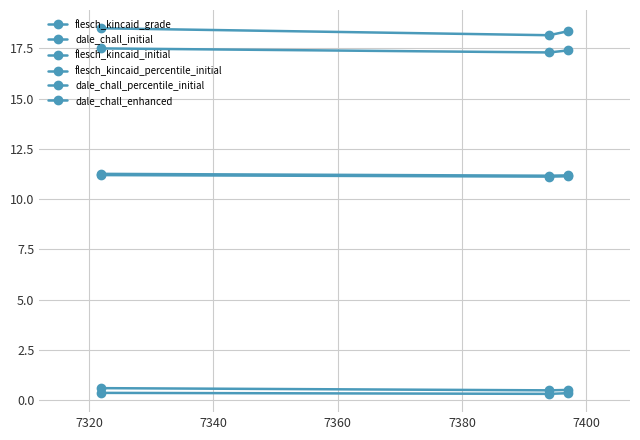

Count the number of data series in this chart.

6